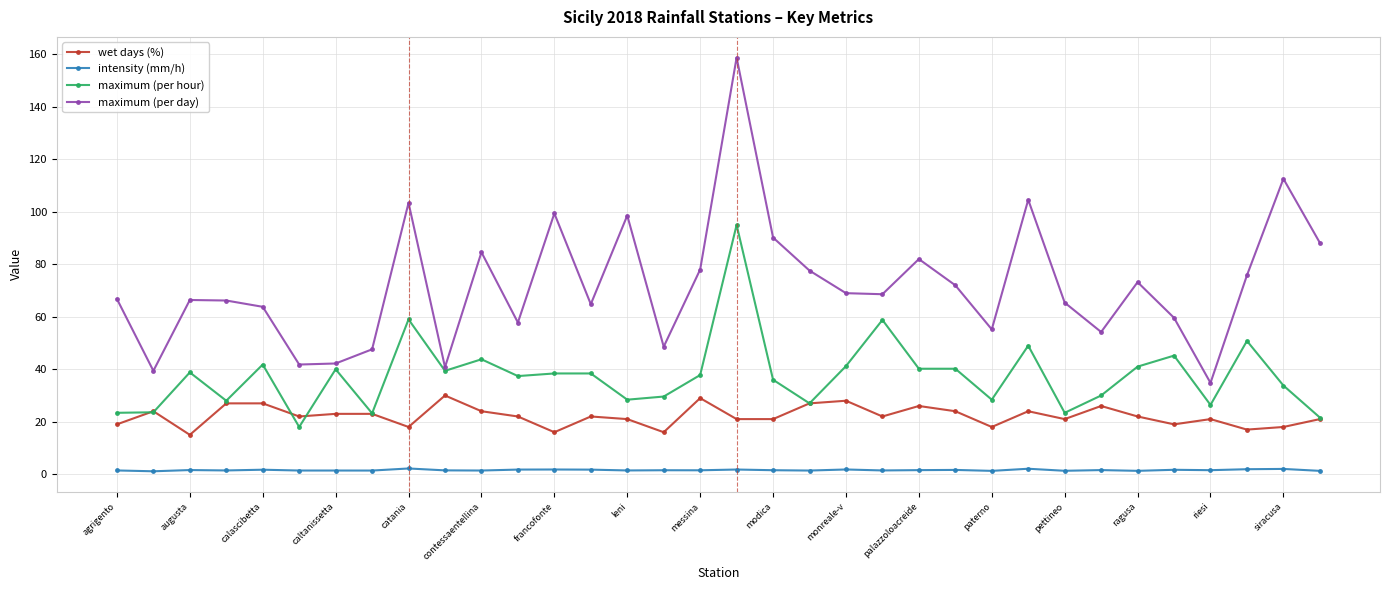

How many lines are shown in the chart?

4